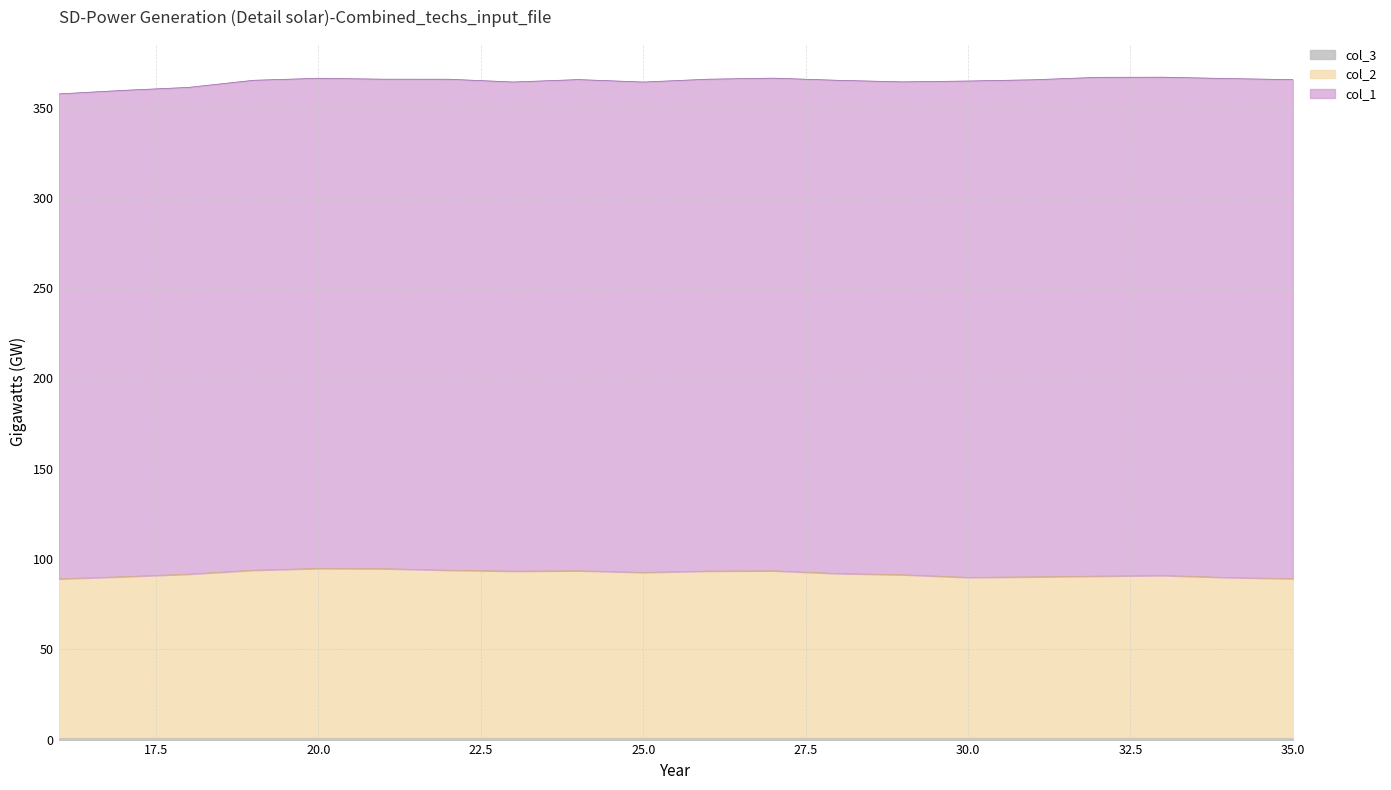

How many distinct data groups are displayed?

3